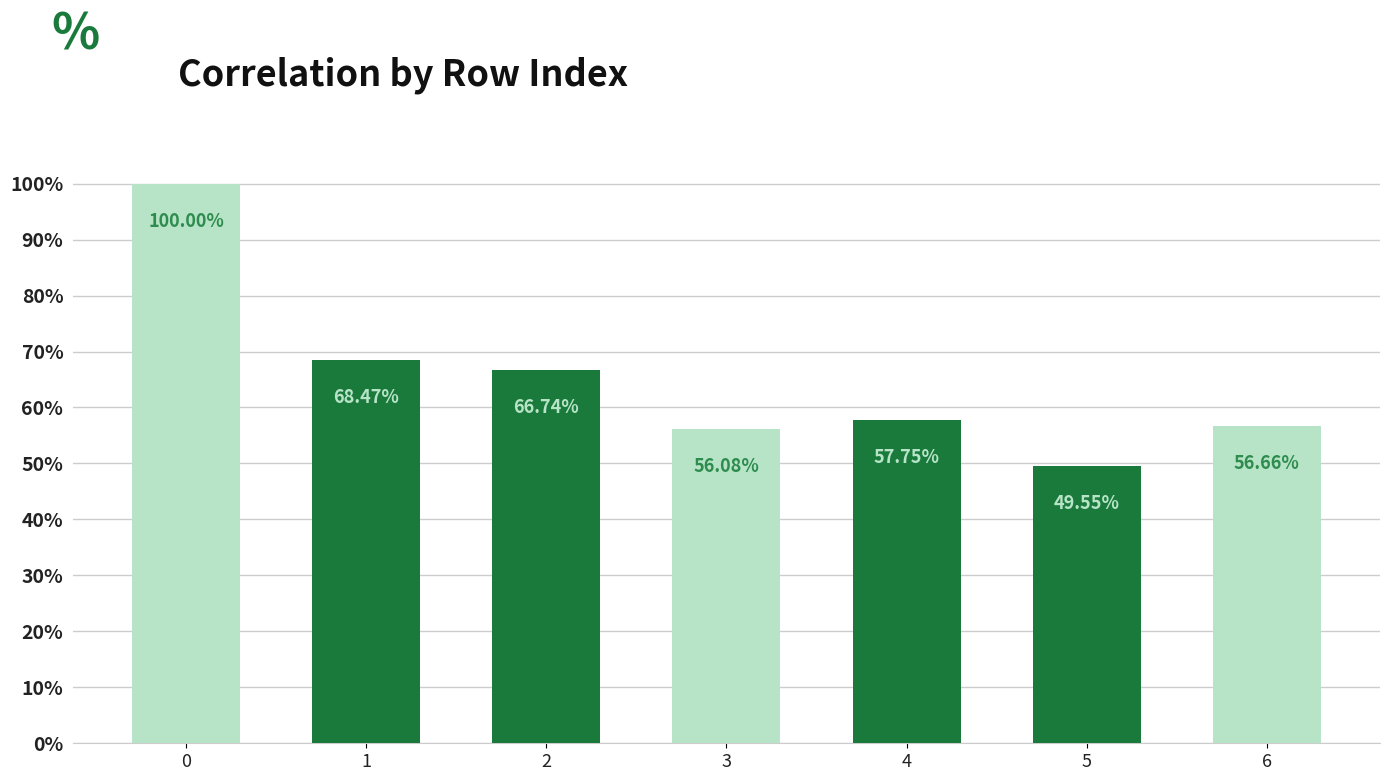

Count the values in the range 0 to 1.

7